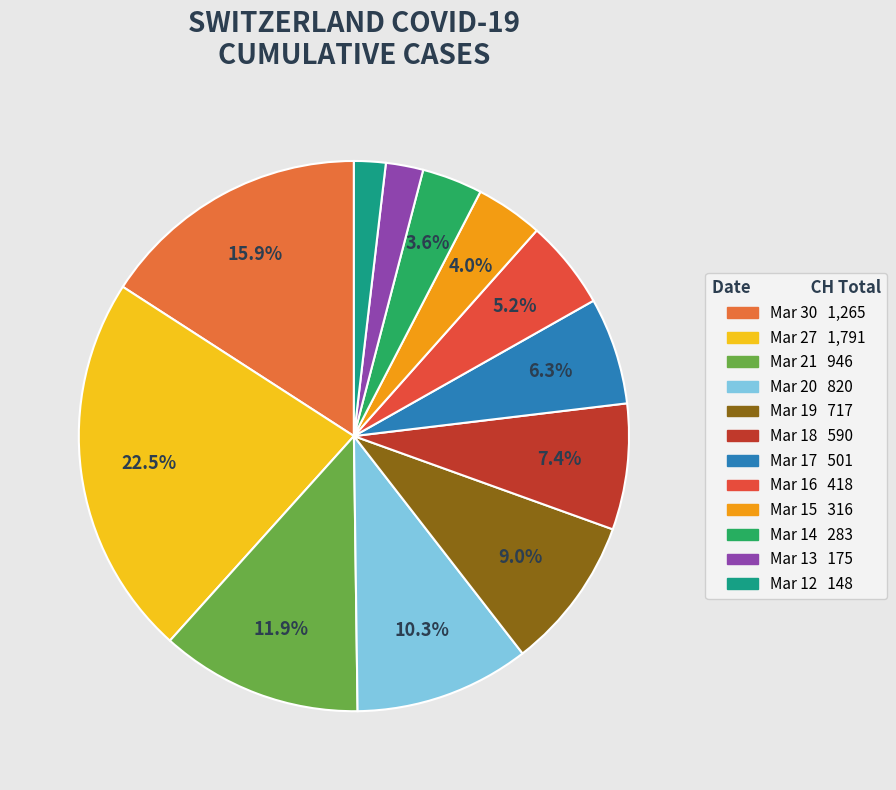

How many slices are in this pie chart?

12